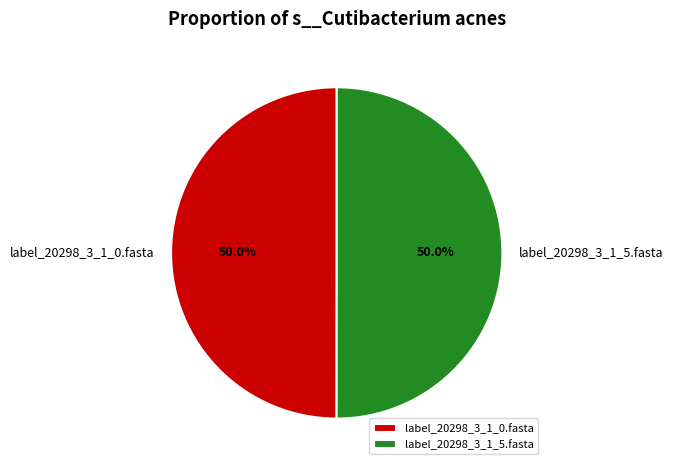

To the nearest percent, what percentage of the pie is label_20298_3_1_5.fasta?

50%